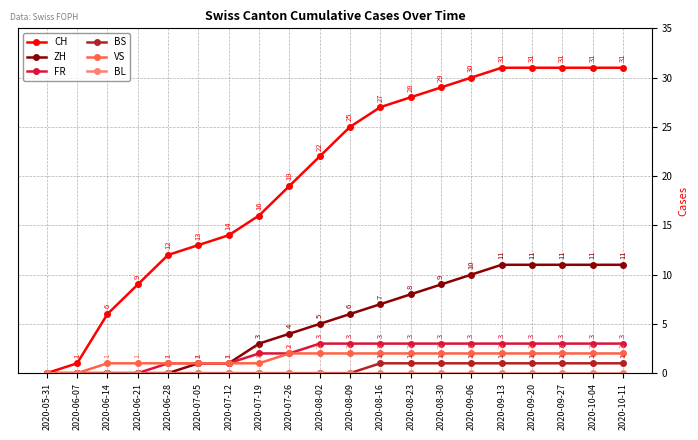

What value does the ZH series have at 2020-08-16, to the nearest 10?

10